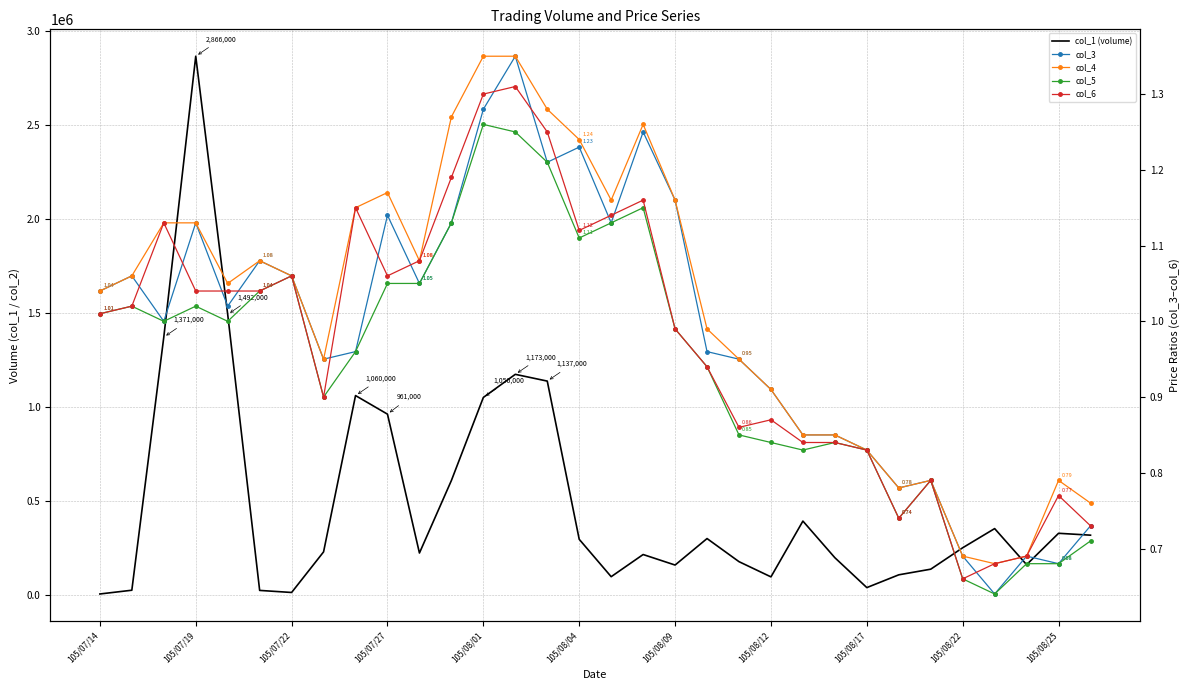

What is the value of the col_1 (volume) point at the 10th from the left?

961000.0